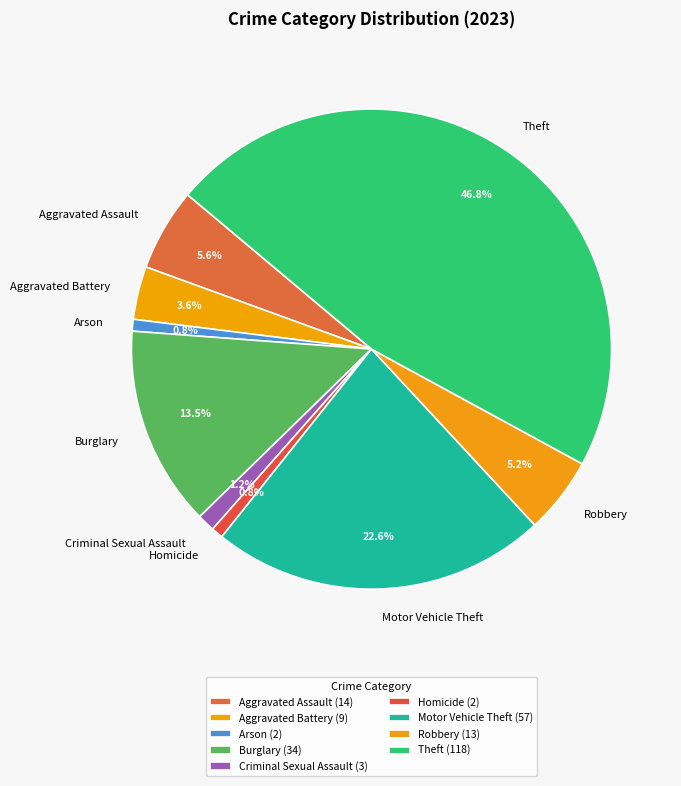

Approximately how many times larger is the value at Robbery compared to Motor Vehicle Theft?

0.2